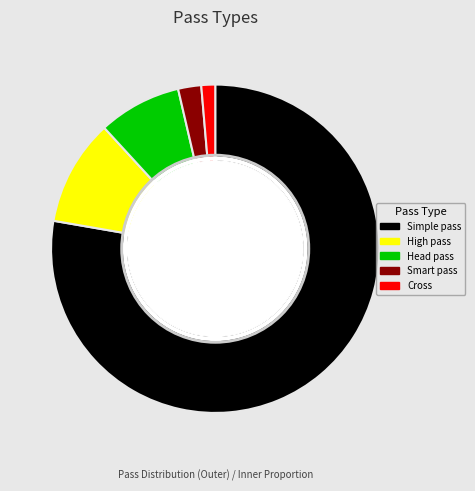

The Smart pass slice represents 2% of the pie. True or false?

True